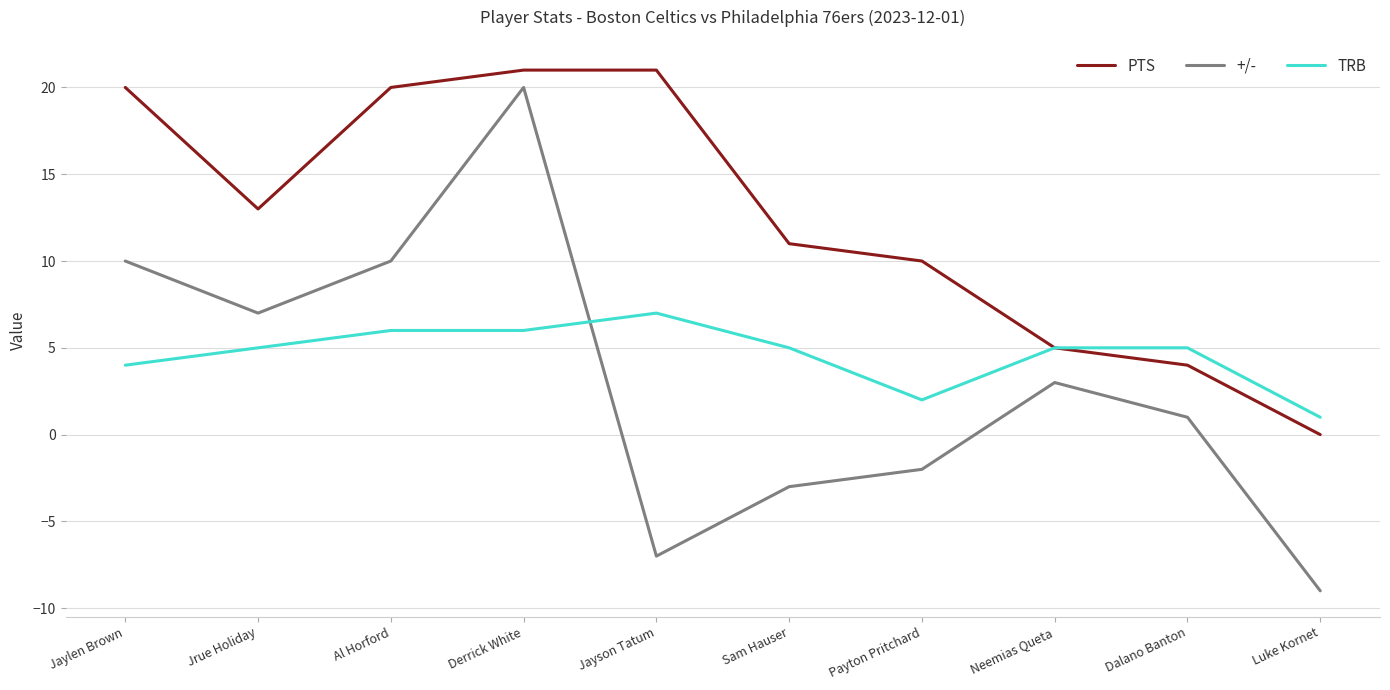

What is the difference between the second highest and second lowest values in the PTS series?

17